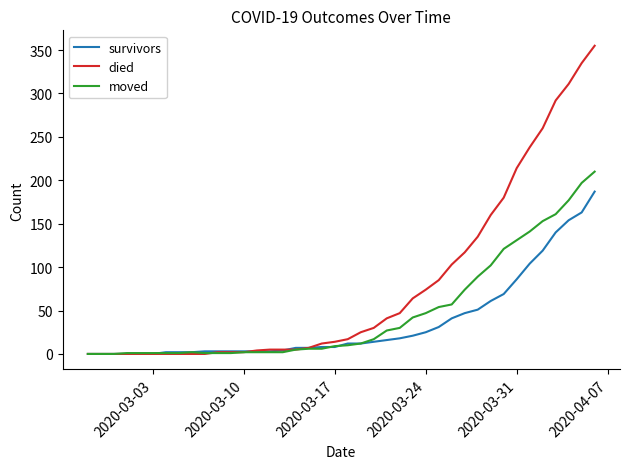

Rank the series by their average value, from lowest to highest.

survivors, moved, died